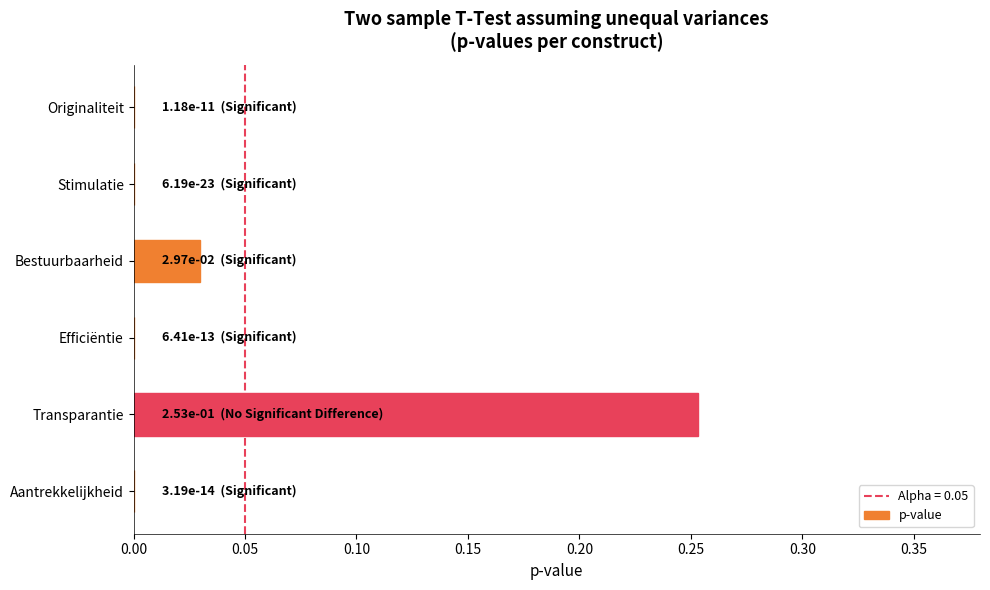

Which has a higher value, Stimulatie or Bestuurbaarheid?

Bestuurbaarheid